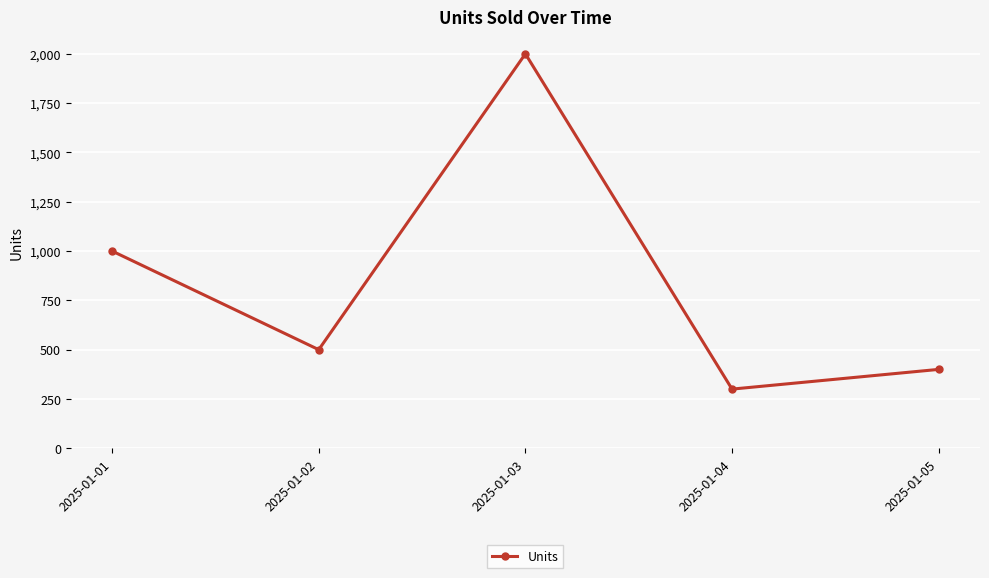

What is the difference between the values at 2025-01-01 and 2025-01-05?

600